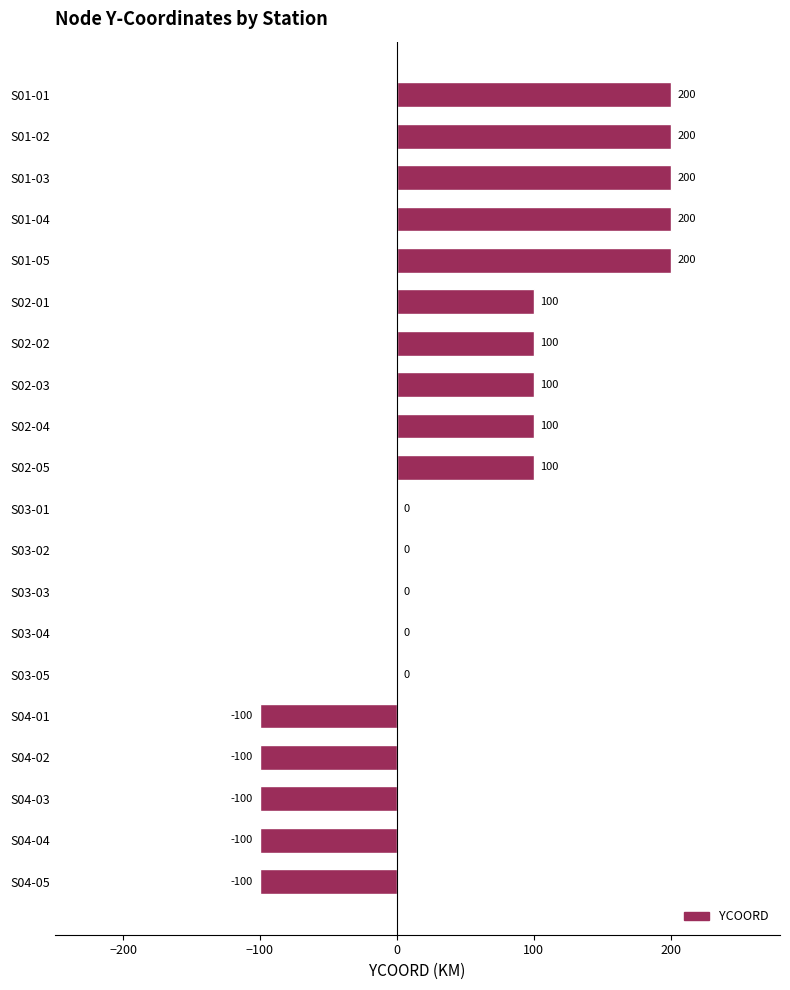

What is the greatest value displayed?

200